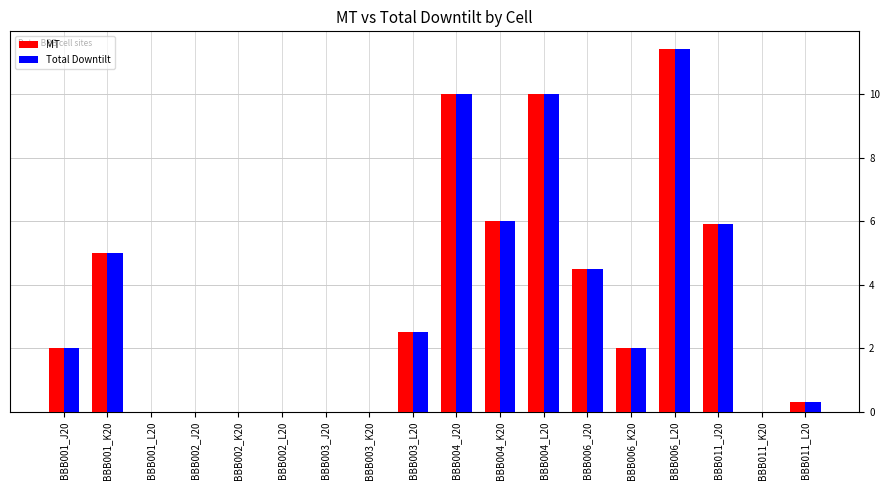

What is the greatest value displayed?

11.4